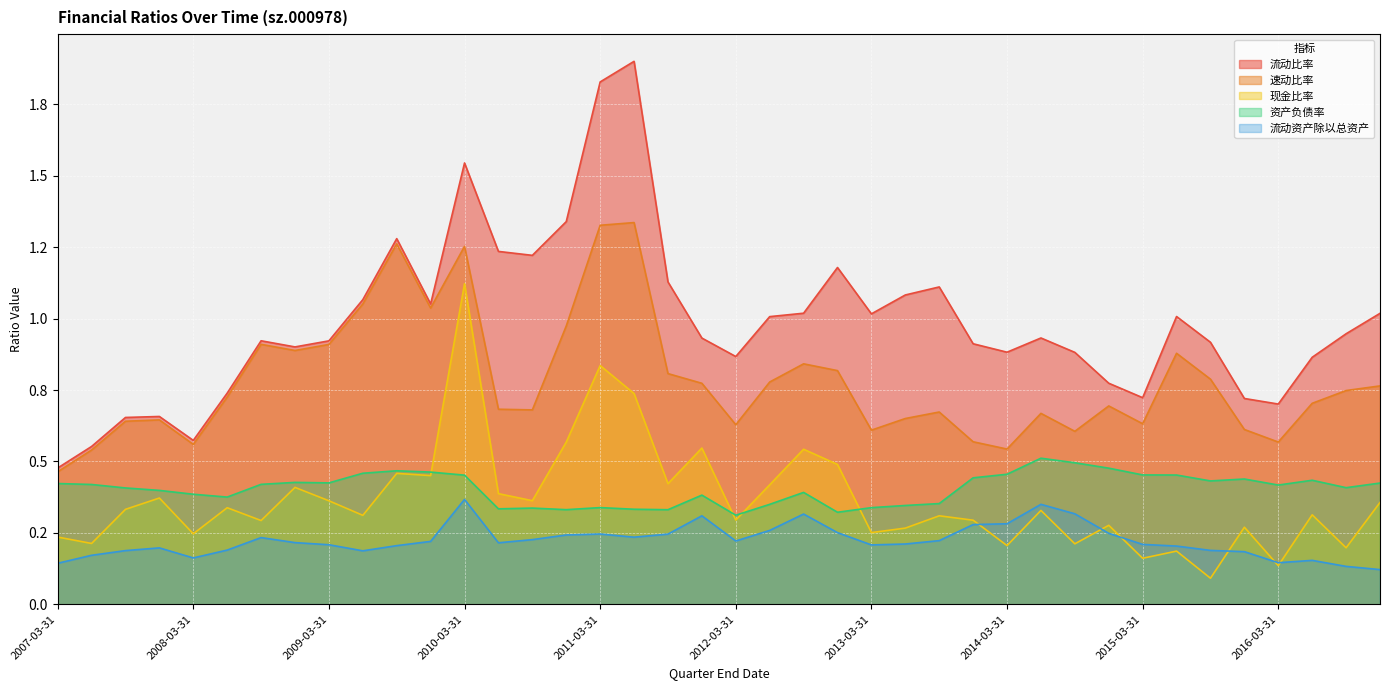

Is the value of 现金比率 at 2015-06-30 greater than the value of 流动比率 at 2012-06-30?

No